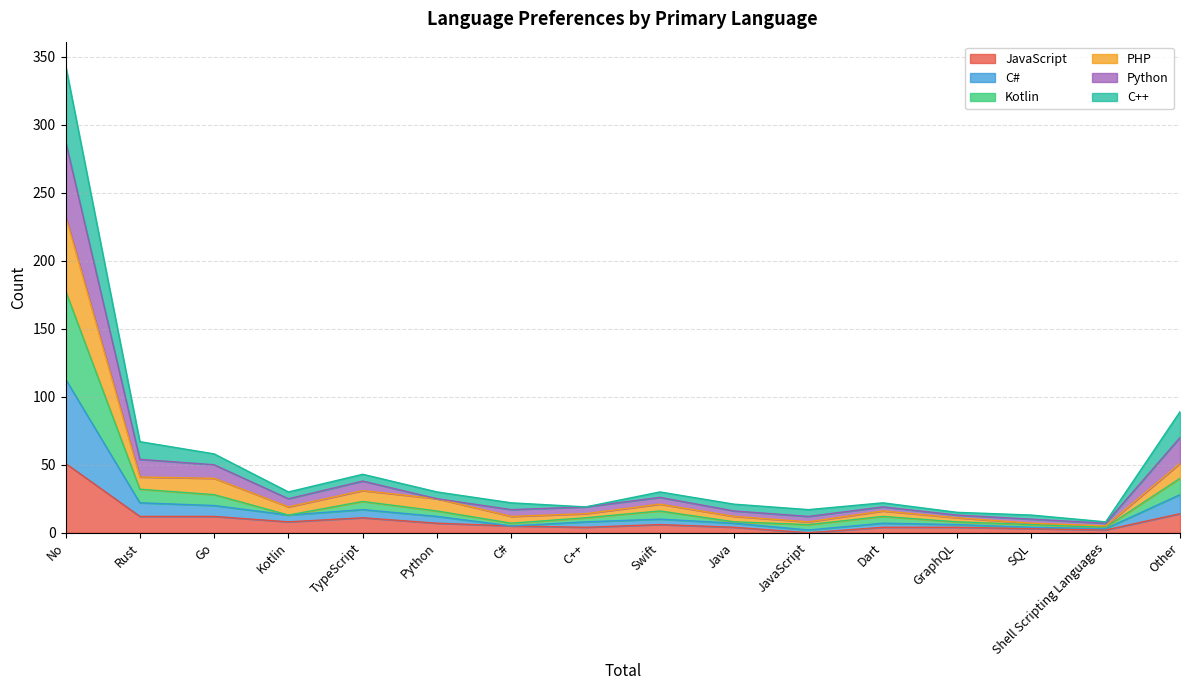

Is it true that JavaScript equals 12 at Go?

True